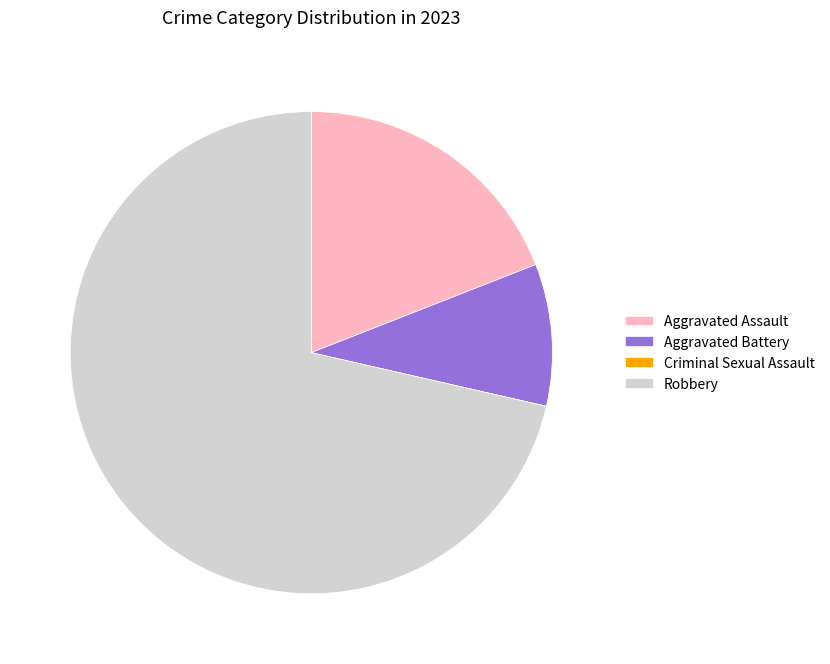

Between Robbery and Aggravated Assault, which is larger?

Robbery